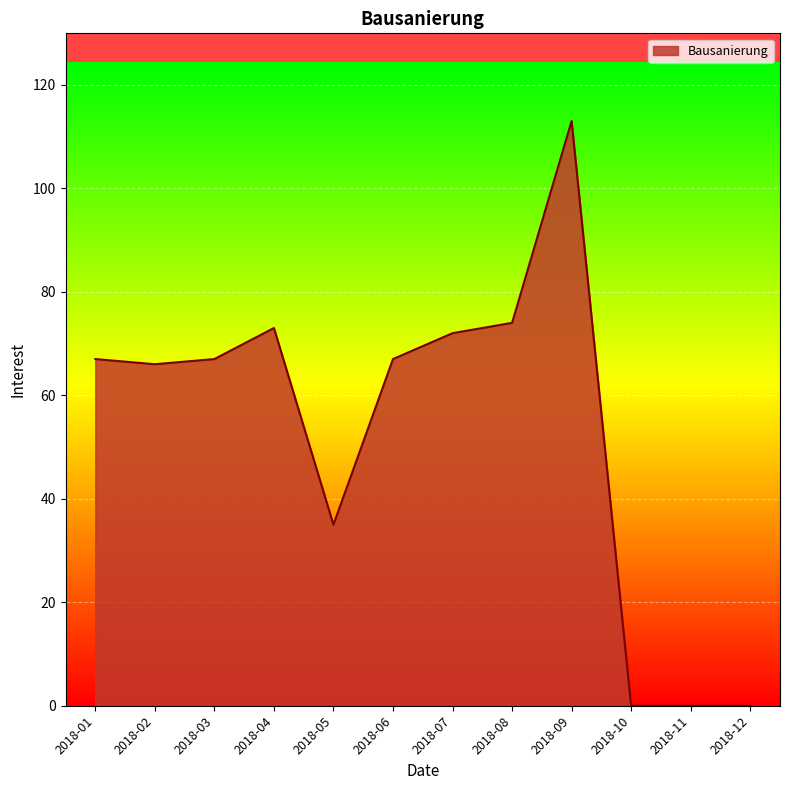

What is the maximum value shown in the chart?

113